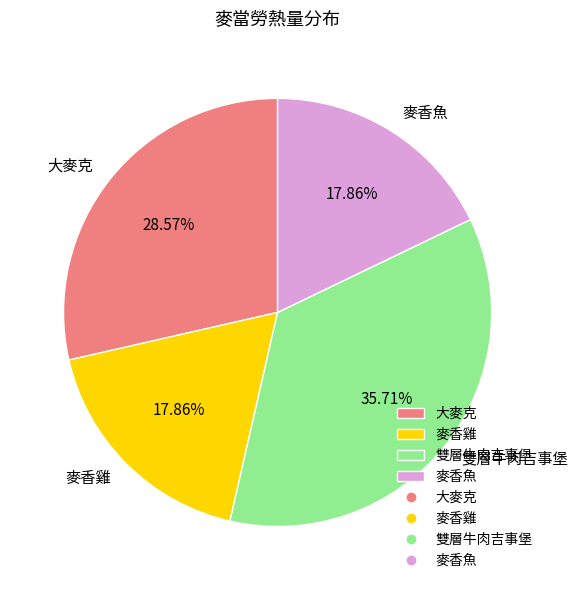

What is the ratio of the value at 大麥克 to the value at 麥香魚?

1.6